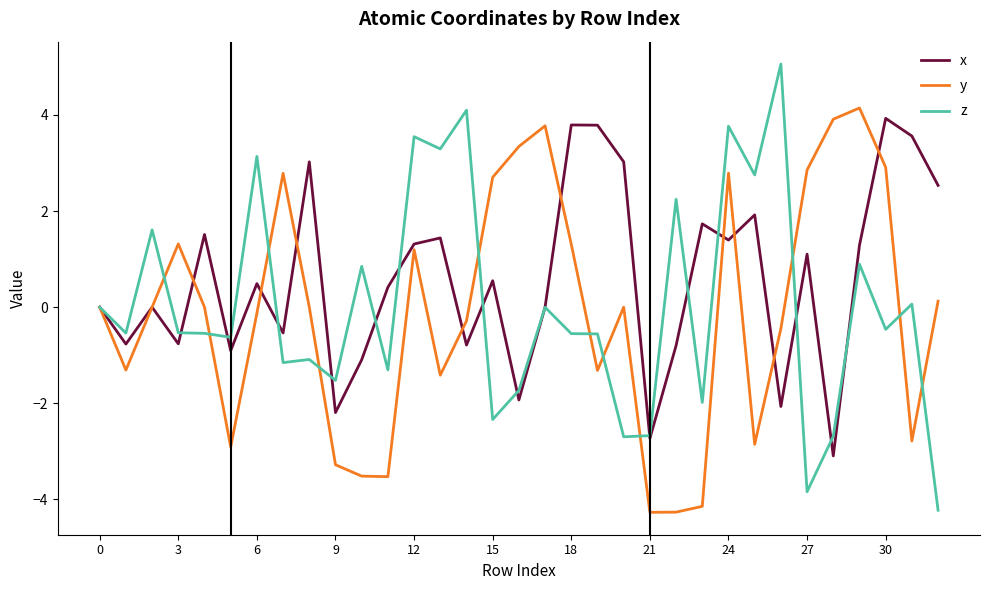

Which series has the widest spread of values?

z